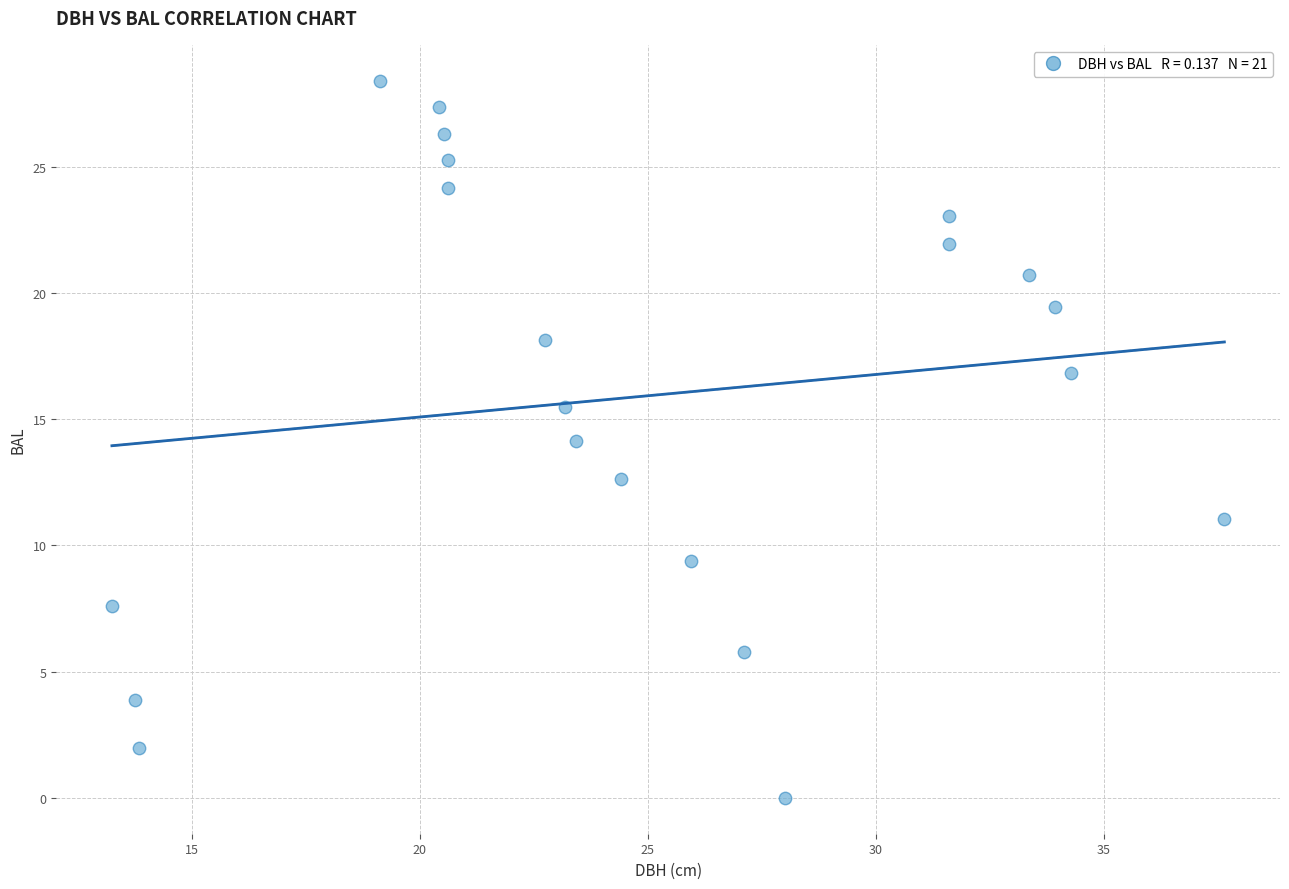

What is the range of X values (max minus min)?

24.4